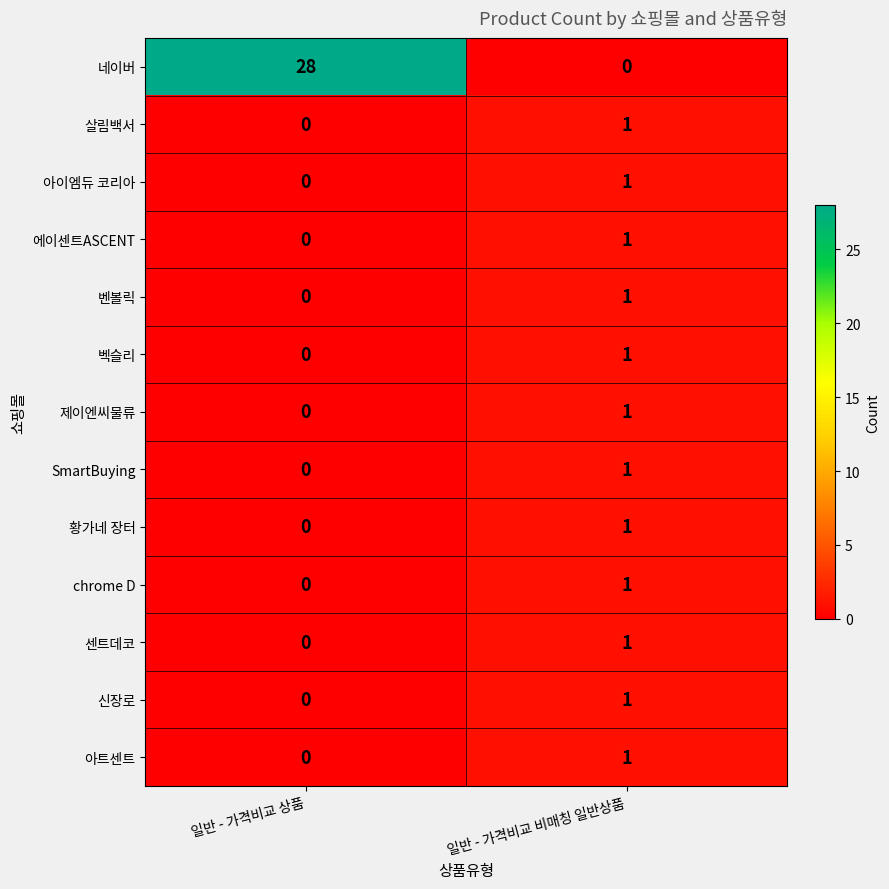

Where is 벤볼릭 nearest to the value 0?

일반 - 가격비교 상품